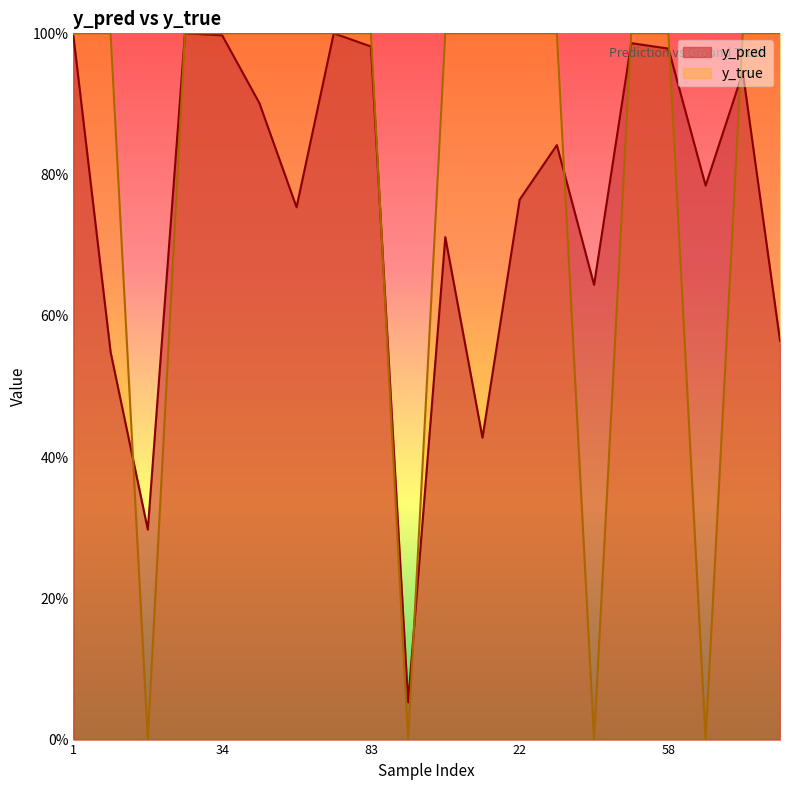

Which series has the largest total across all categories?

y_true